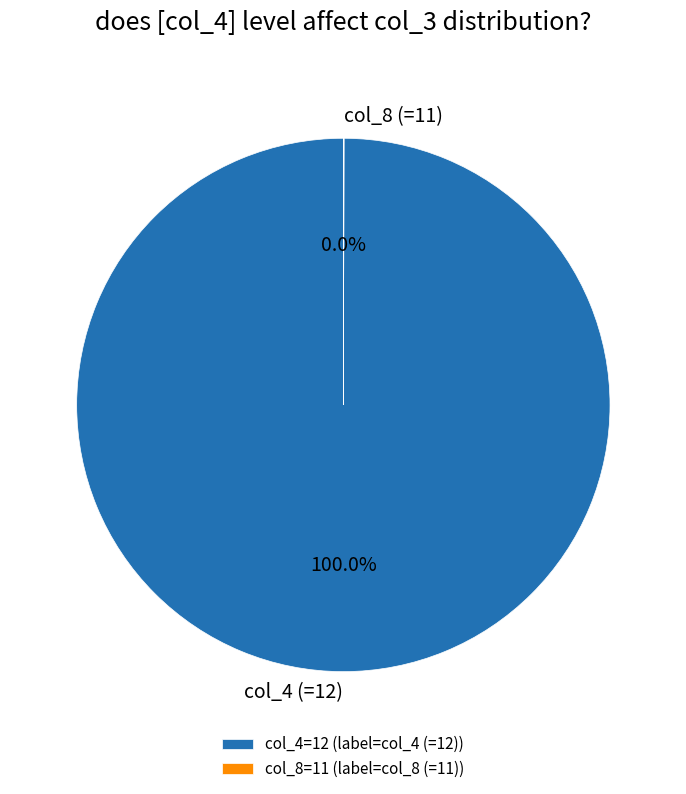

Is there a majority slice in this chart?

Yes